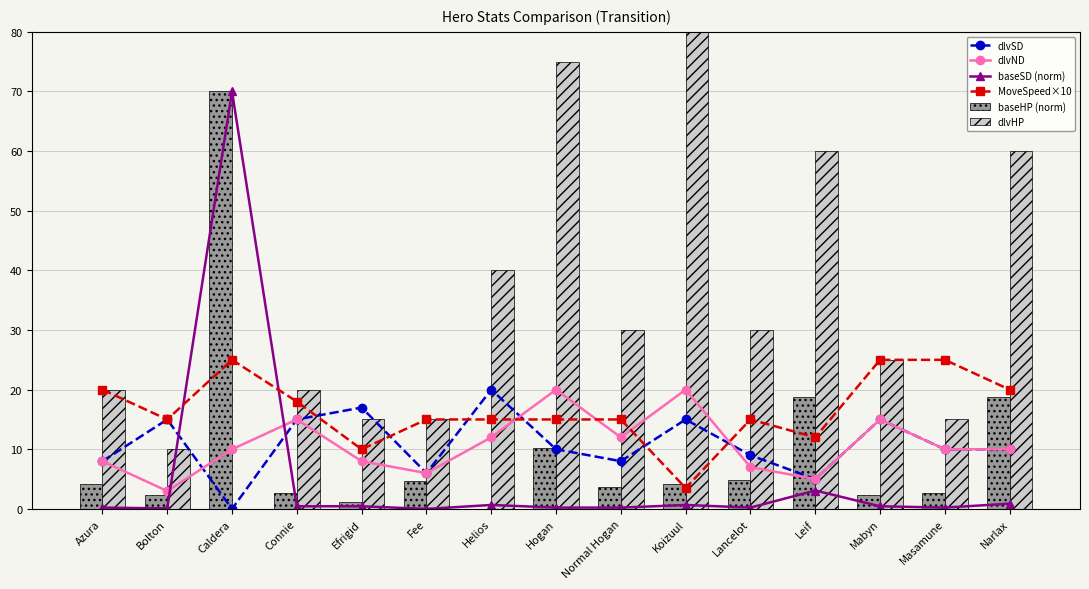

The MoveSpeed×10 series shows 2.2 at Efrigid. True or false?

False